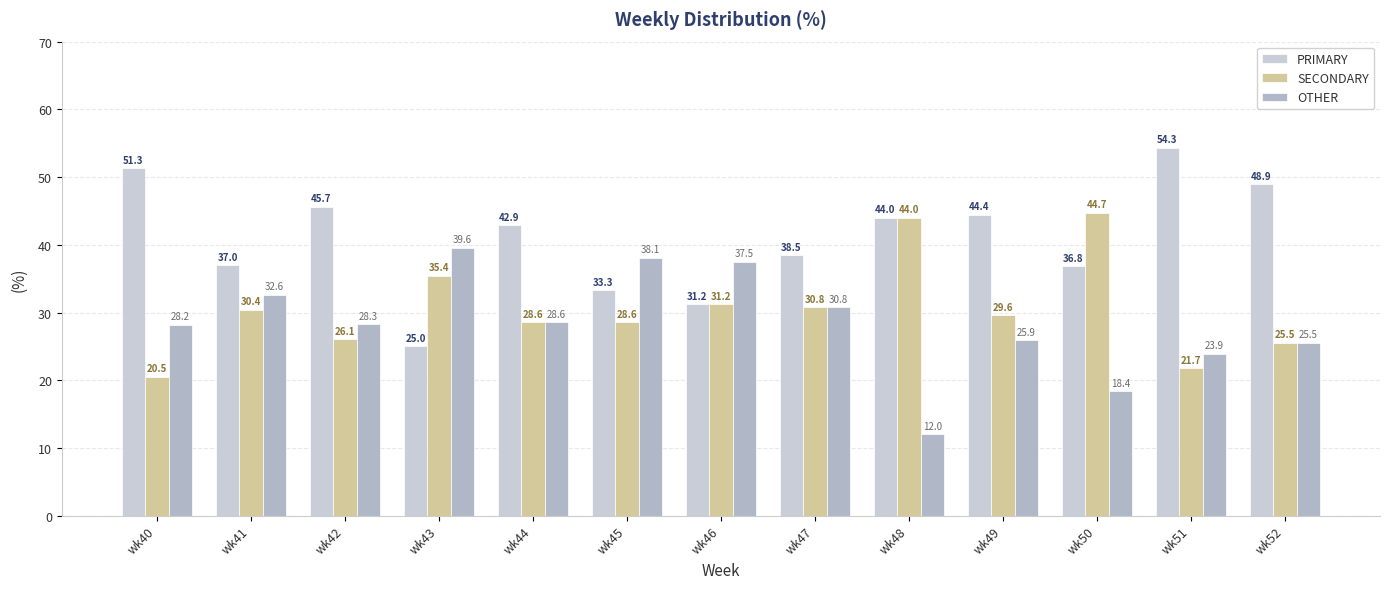

True or false: SECONDARY has a value of 31.2 at wk46.

True